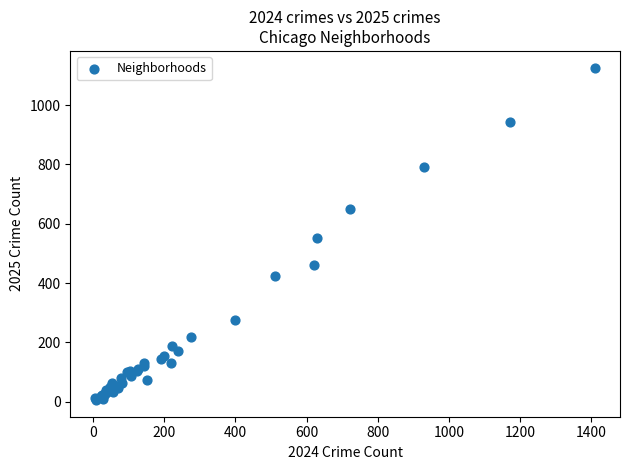

What Y value in the scatter plot is closest to 566?

553